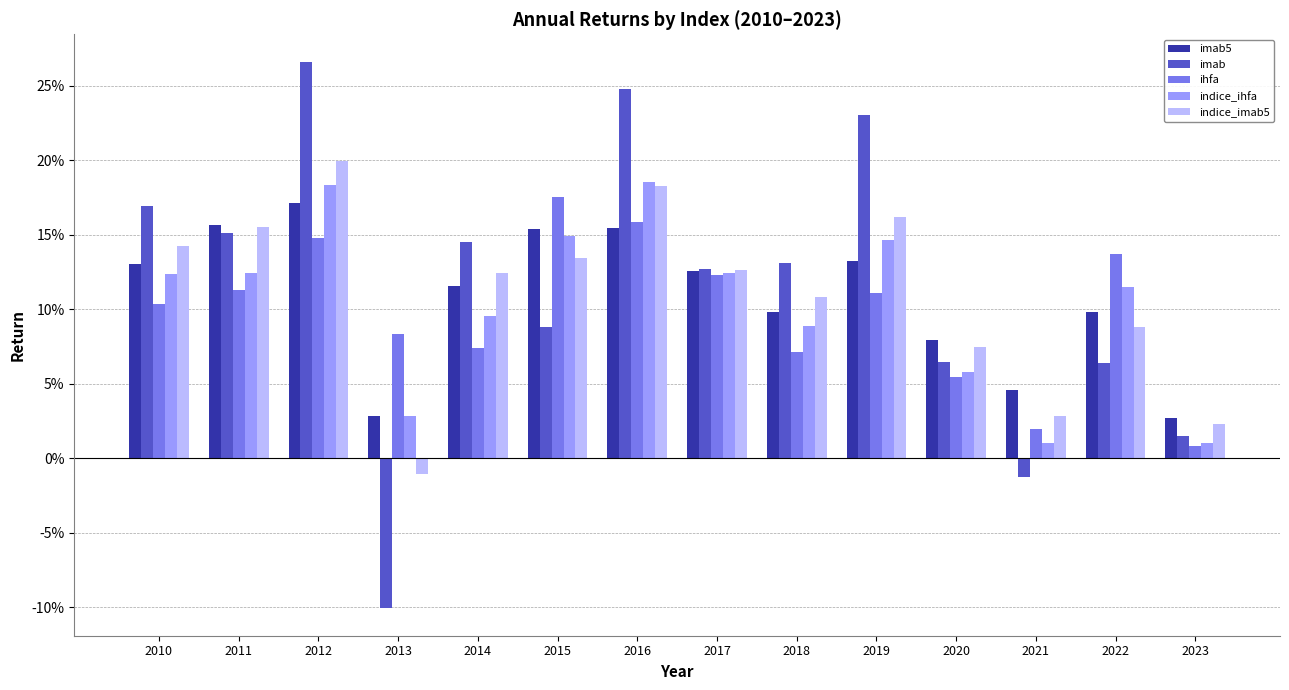

Which series has the largest total across all categories?

imab